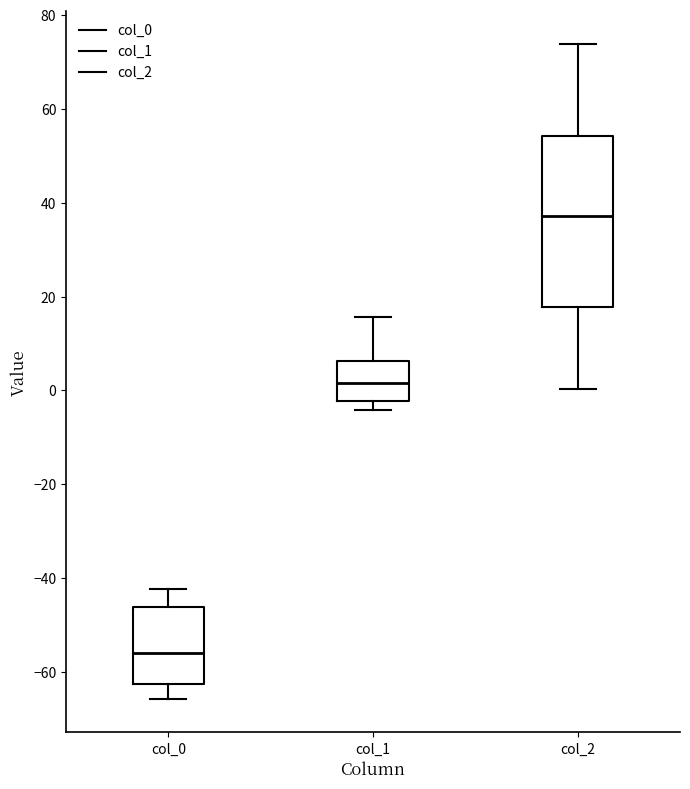

Reading left to right, read every box against the y-axis: the position of its median line, the range the box covers, and the ends of its whiskers. The values are not printed on the chart, so give them approximately, as read against the axis.

col_0: median -56, box -62 to -46, whiskers -66 to -42
col_1: median 2, box -2 to 6, whiskers -4 to 16
col_2: median 38, box 18 to 54, whiskers 0 to 74